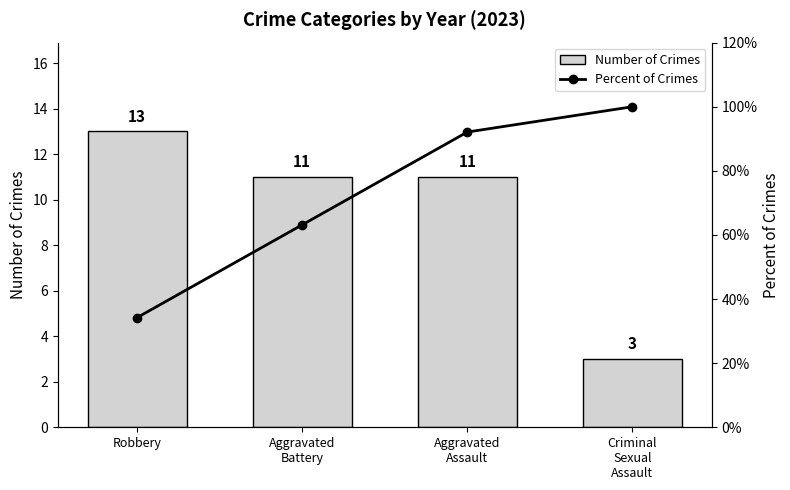

Rank the series by their maximum value, from lowest to highest.

Number of Crimes, Percent of Crimes